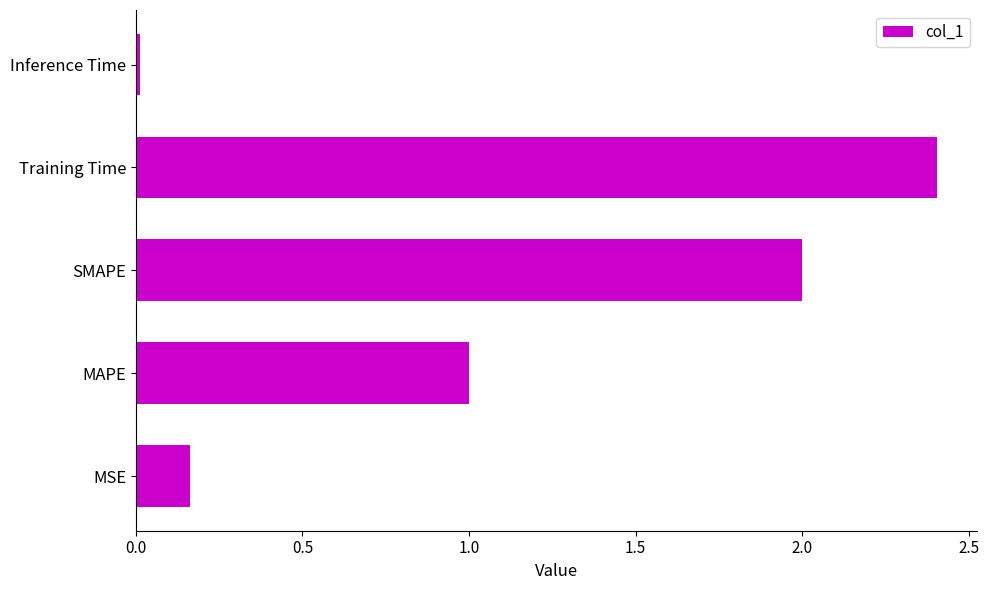

What is the difference between the second highest and minimum values?

2.0